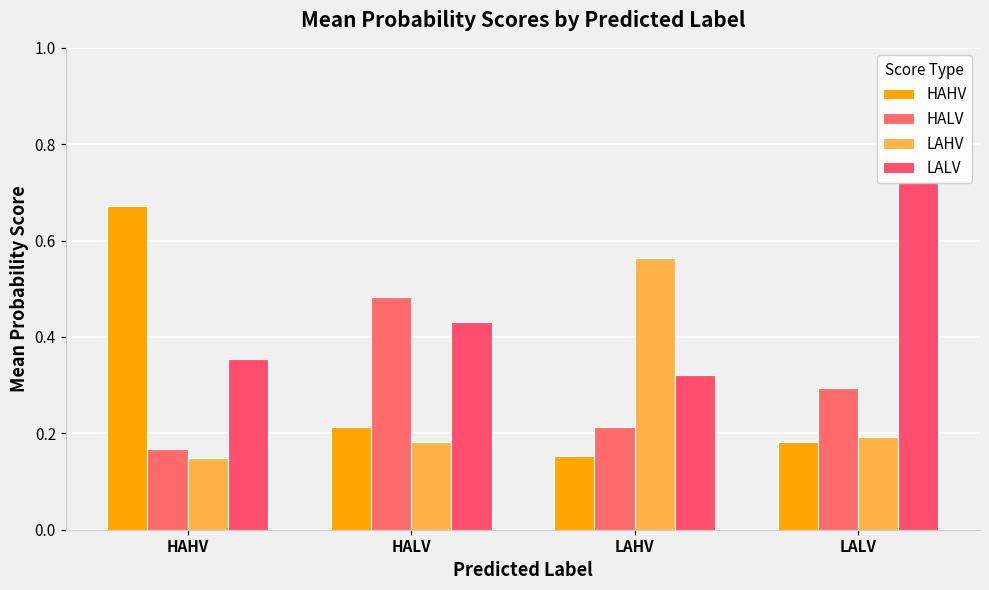

How many LALV values are between 0 and 1?

4